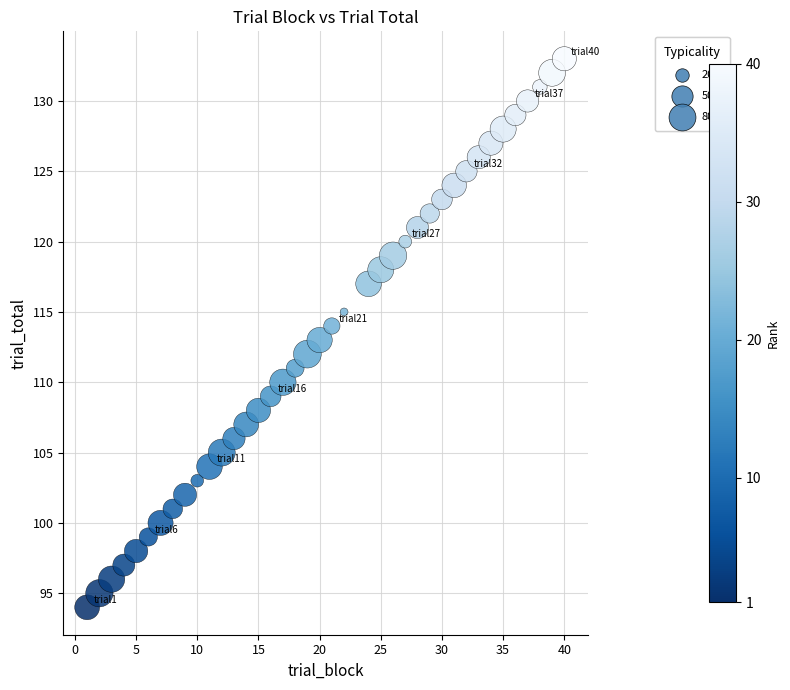

What is the range of Y values (max minus min)?

39